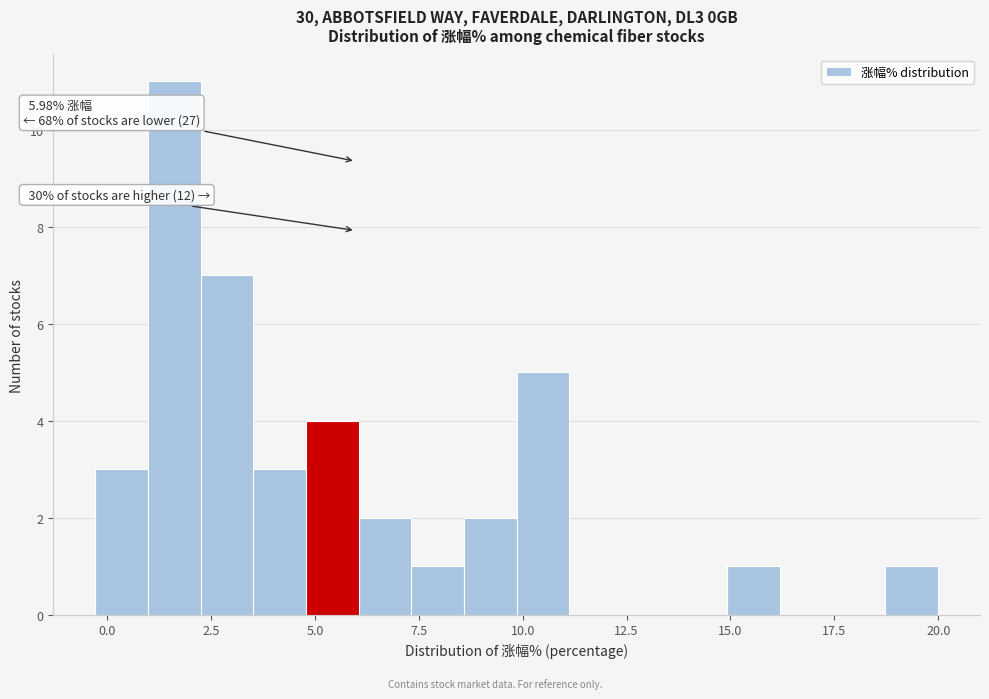

Read against the x-axis, roughly where is the centre of the tallest bar?

1.5